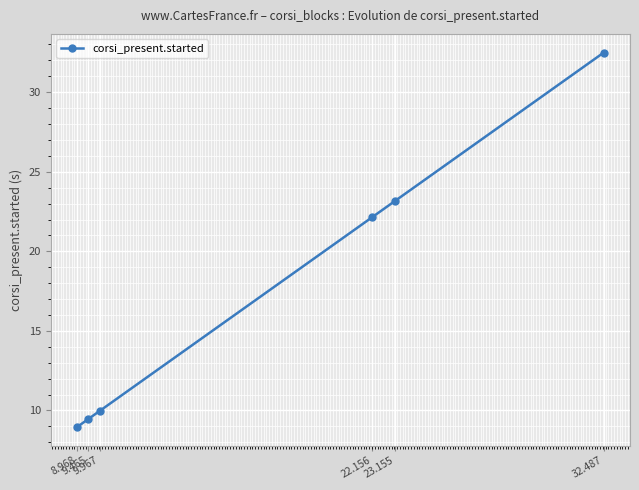

At which category does the chart reach its minimum across all series?

8.968